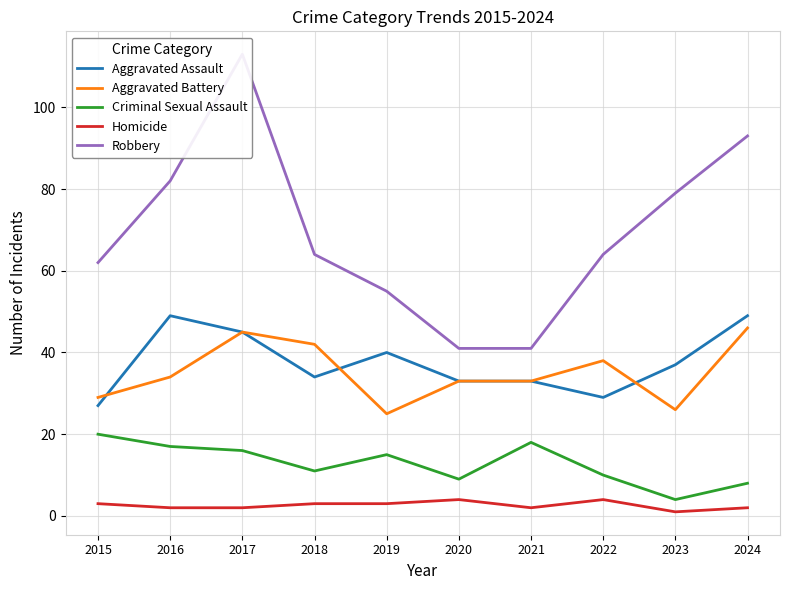

What is the sum of all Robbery values?

694